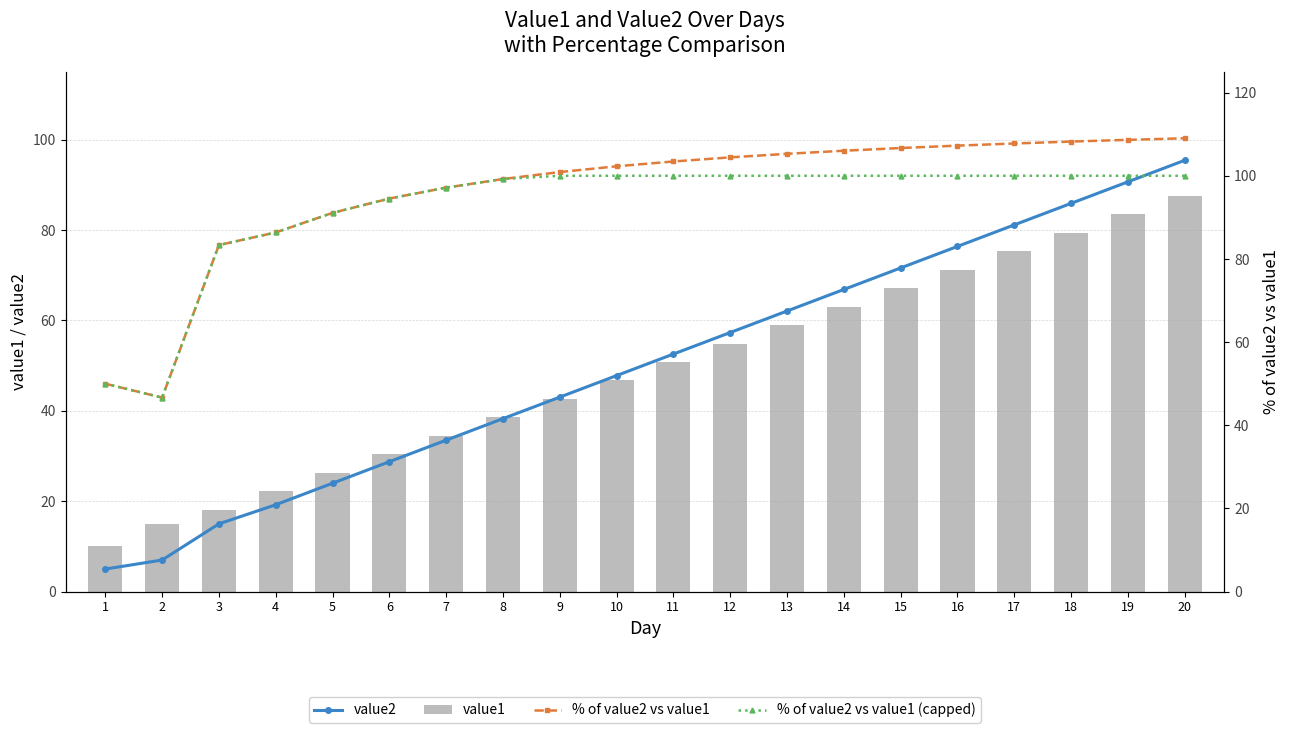

True or false: value1 has a value of 79.4 at 18.

True